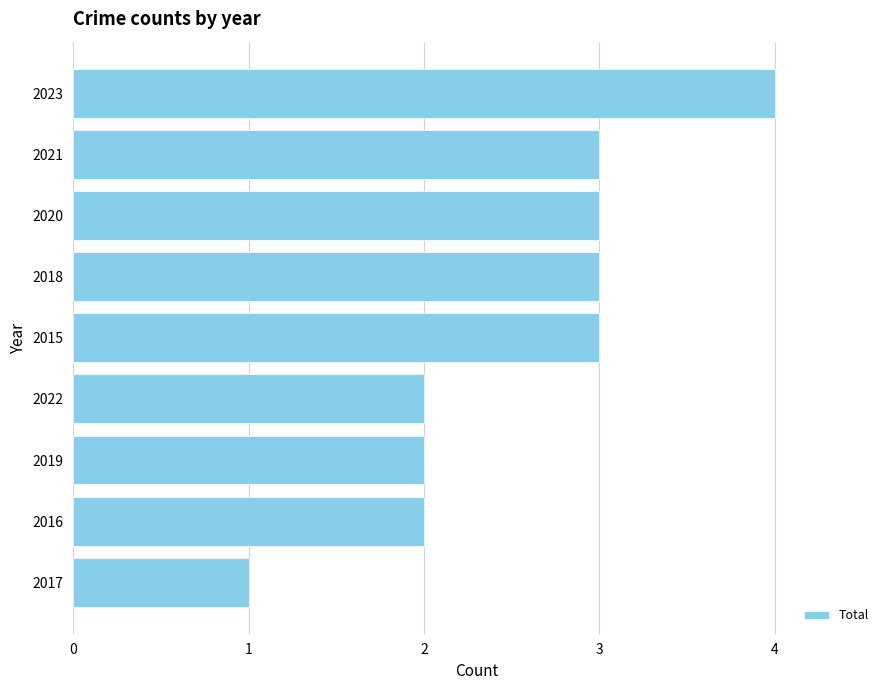

How many values are between 2 and 3?

7